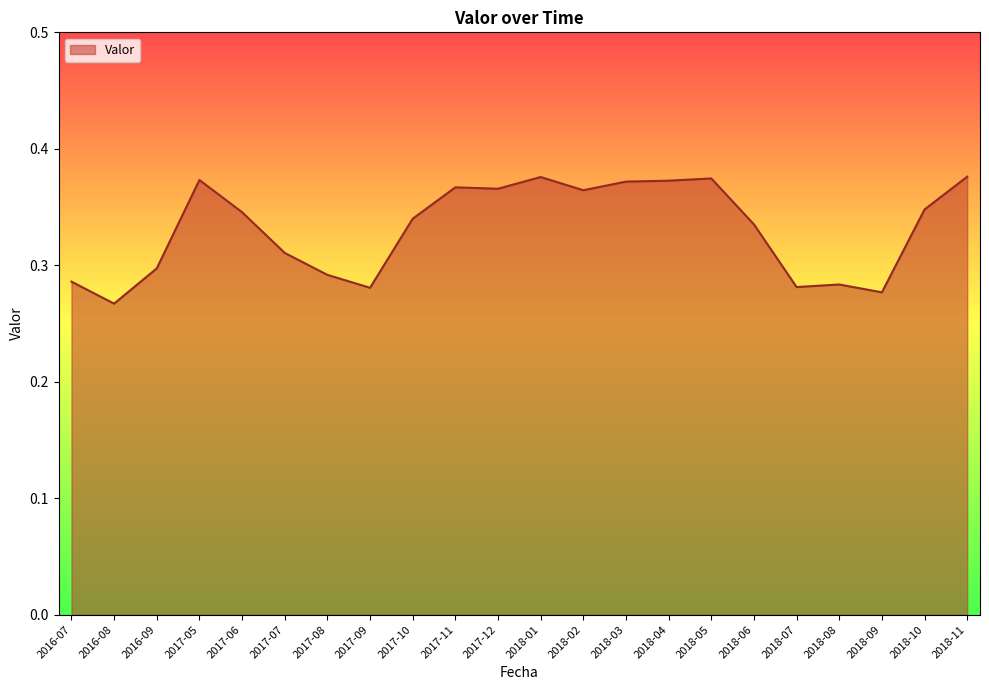

Which has a higher value, 2016-09 or 2018-08?

2016-09